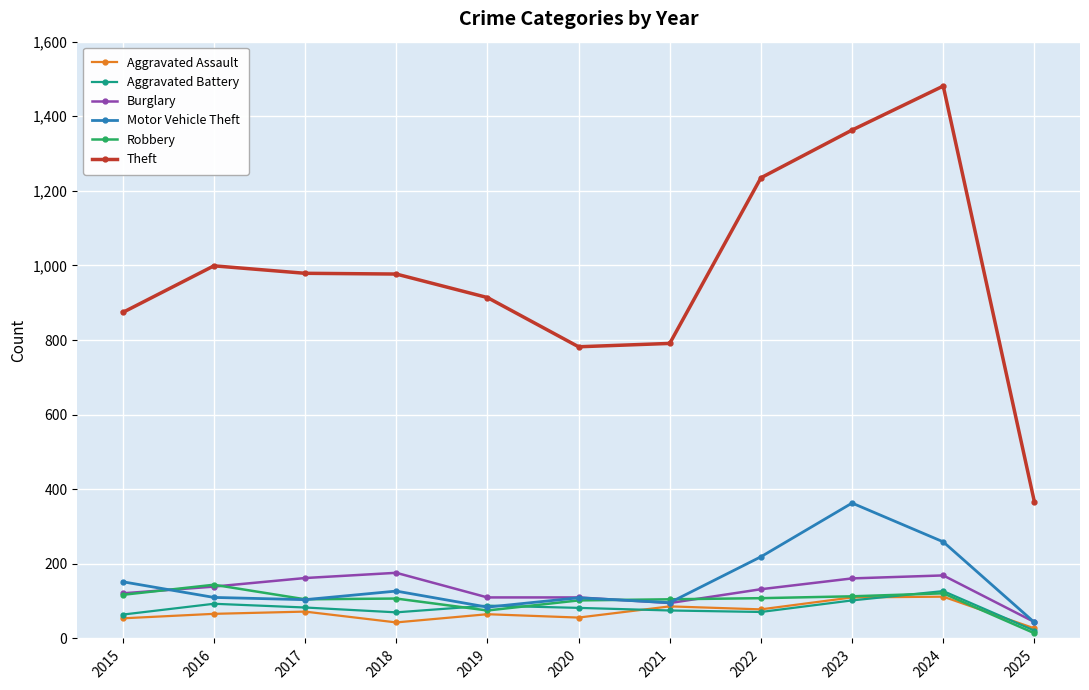

Read the Motor Vehicle Theft value at 2017, to the nearest 50.

100